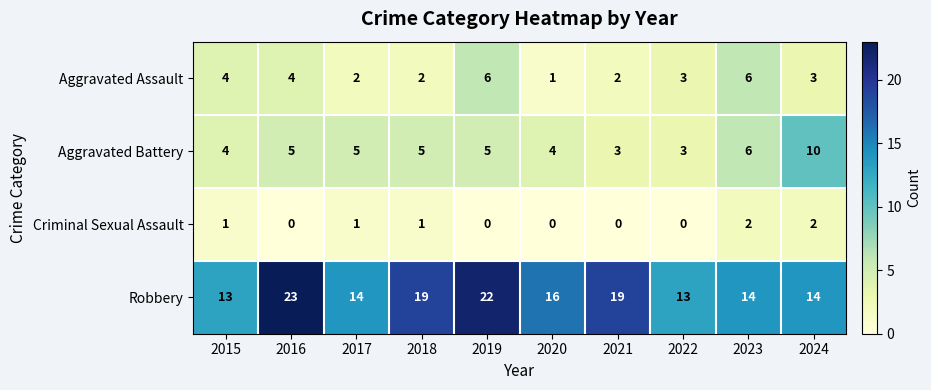

Is it true that Robbery equals 9 at 2023?

False